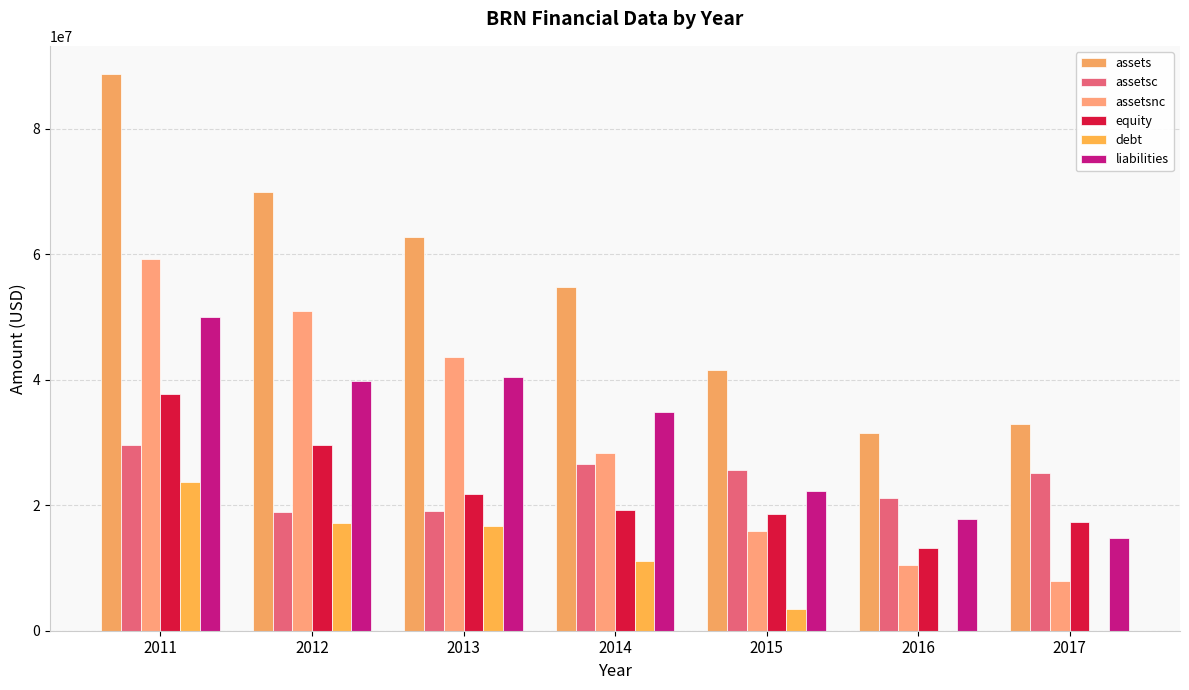

The value of assets at 2014 is 54770000. True or false?

True